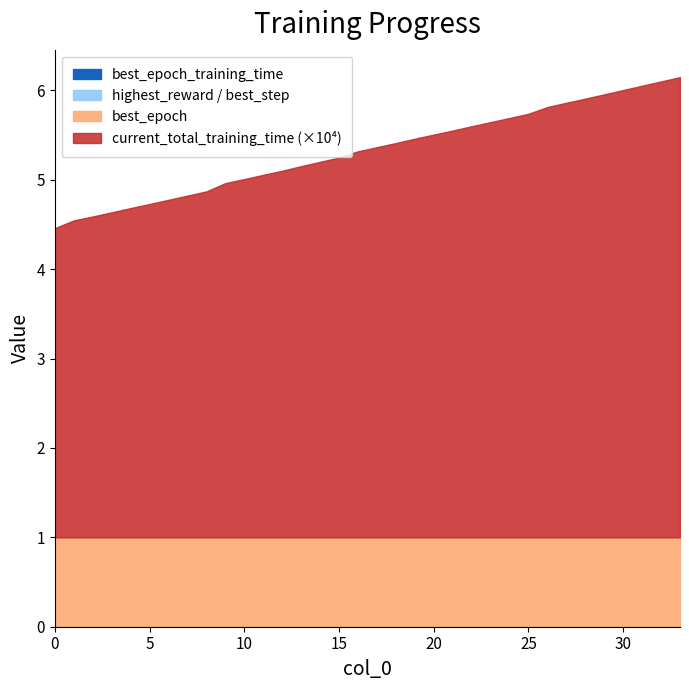

True or false: best_epoch and current_total_training_time intersect in this chart.

False